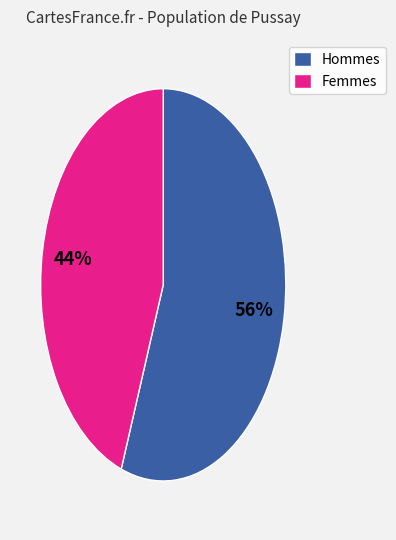

To the nearest percent, what percentage of the pie is Hommes?

56%